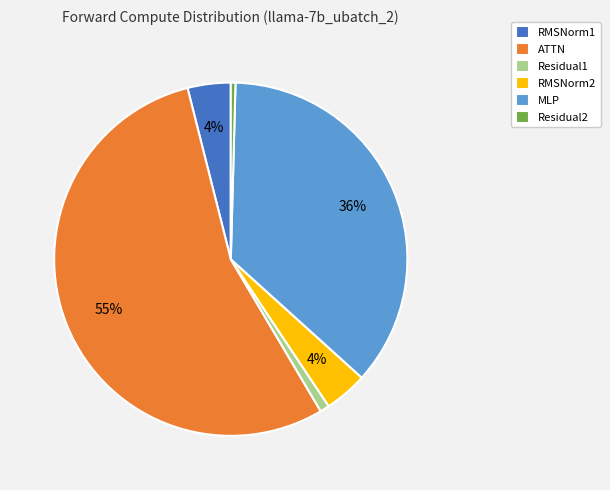

Do Residual1 and RMSNorm1 together represent more than half of the pie?

No